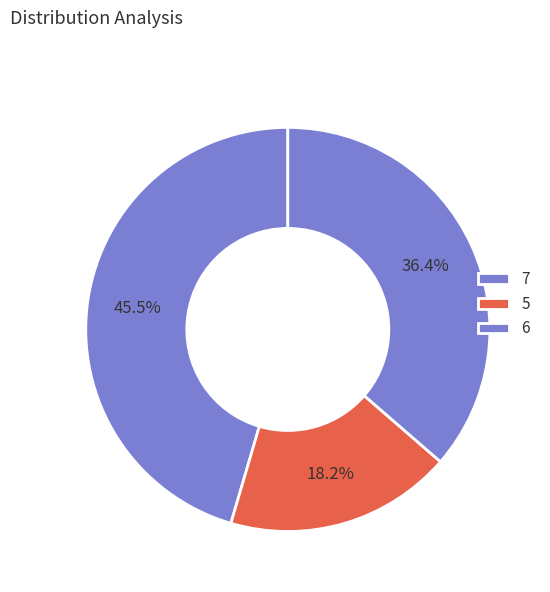

Does 7 account for over 50% of the chart?

No